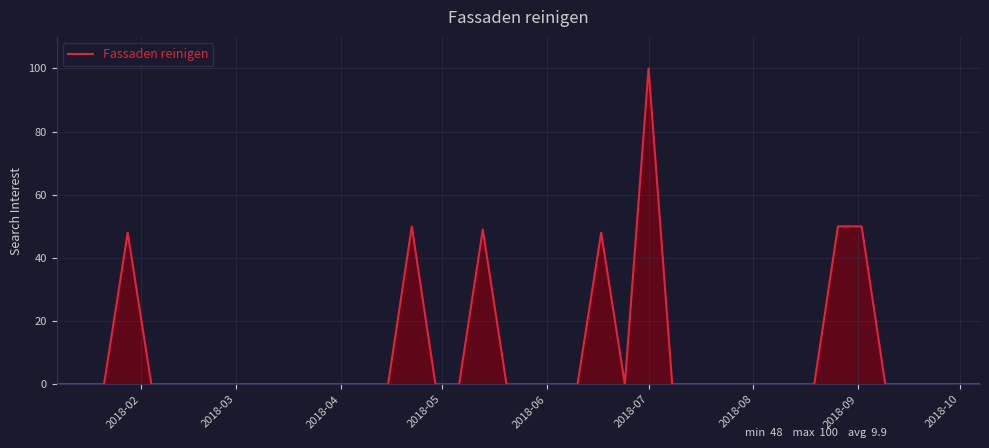

Reading left to right, transcribe all the data shown in this chart.

0	0	0	48	0	0	0	0	0	0	0	0	0	0	0	50	0	0	49	0	0	0	0	48	0	100	0	0	0	0	0	0	0	50	50	0	0	0	0	0